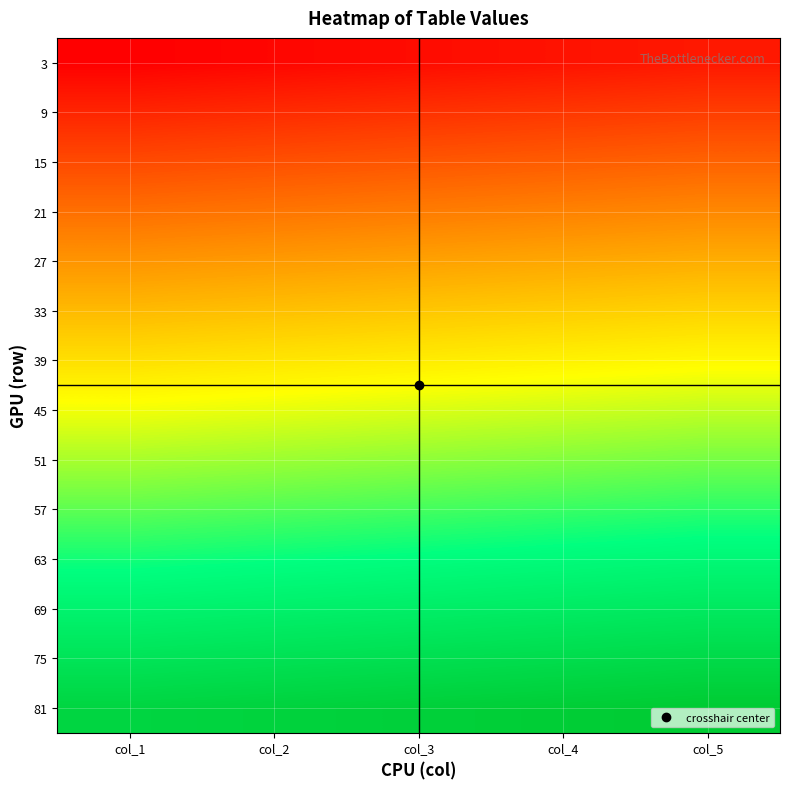

At which category is the sum across all series the highest?

col_5